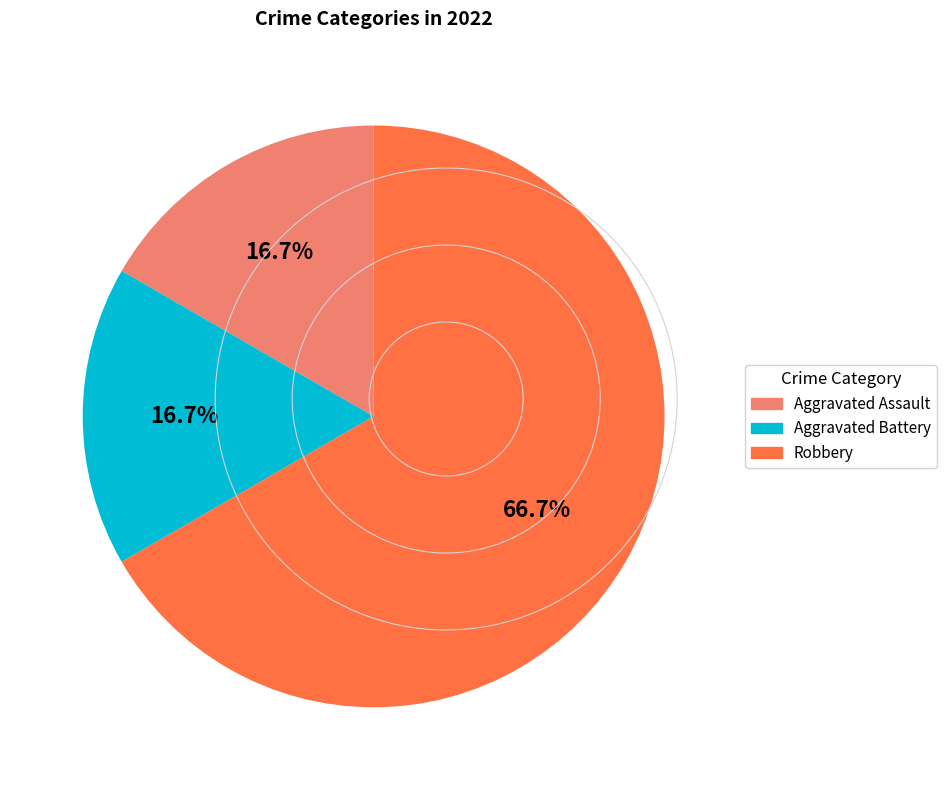

What is the largest slice in the pie chart?

Robbery